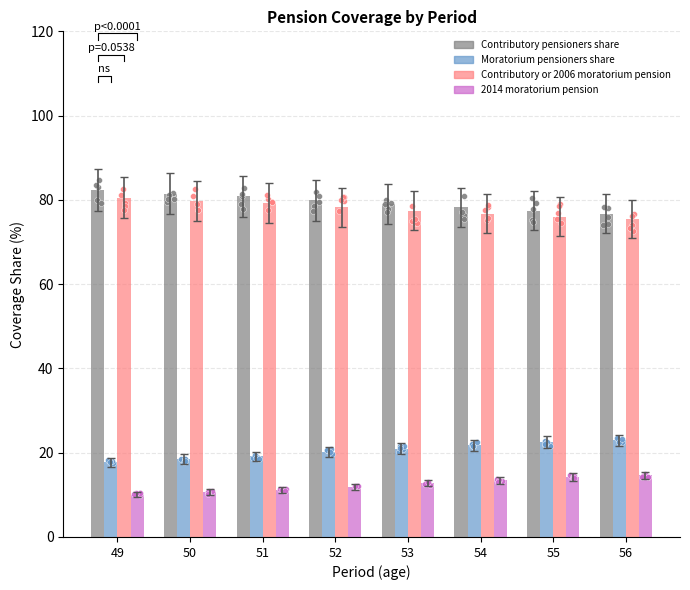

Which series reaches the minimum Y coordinate?

2014 moratorium pension